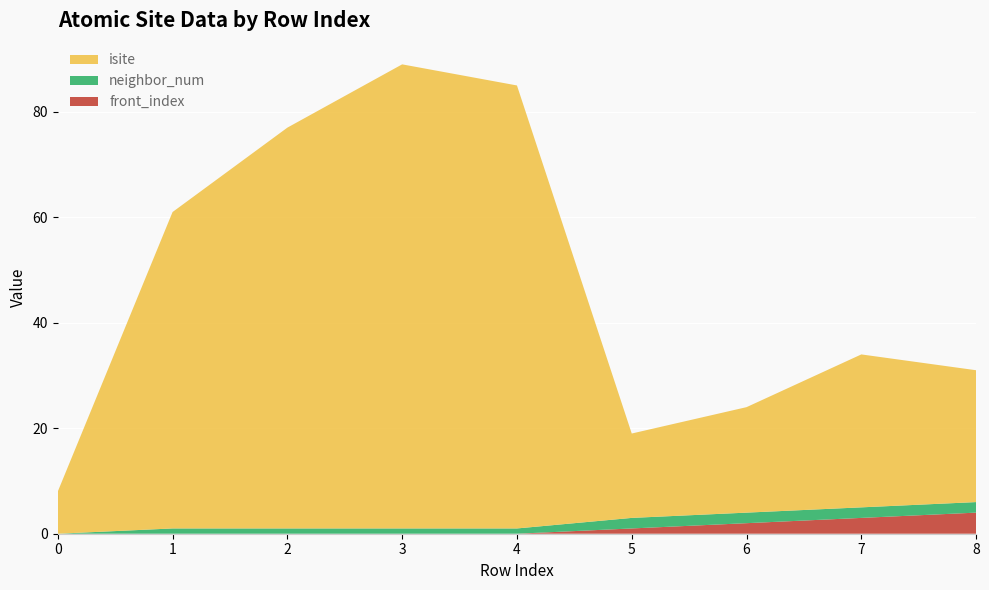

Reading left to right, transcribe all the data shown in this chart.

isite: 8	60	76	88	84	16	20	29	25
neighbor_num: 0	1	1	1	1	2	2	2	2
front_index: 0	0	0	0	0	1	2	3	4